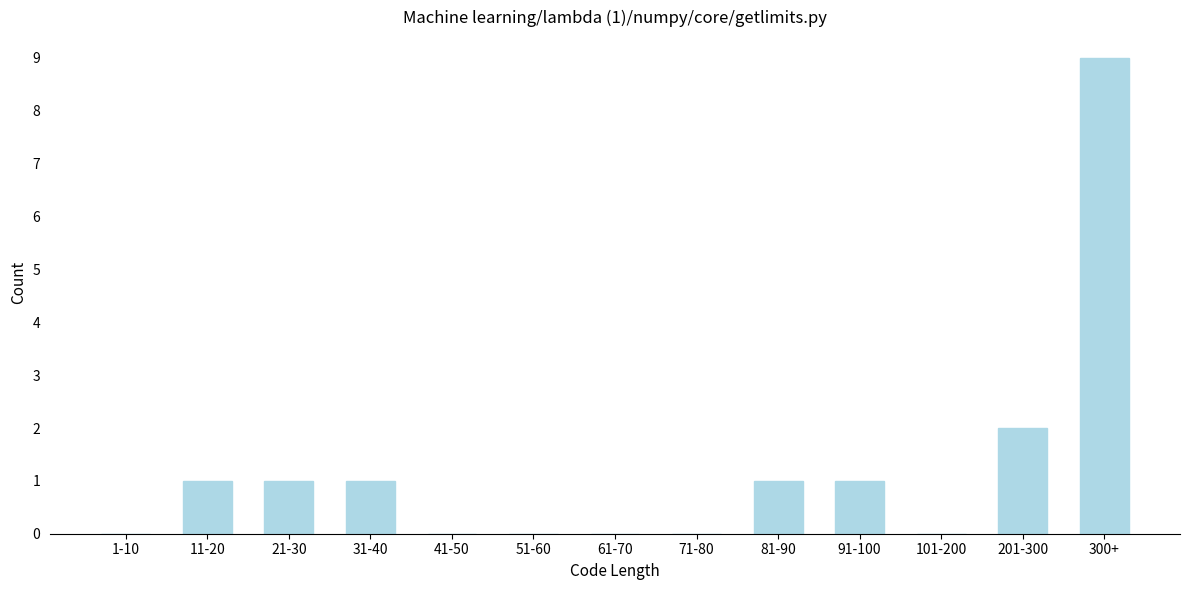

Reading left to right, what are all the values shown in this chart?

1-10=0	11-20=1	21-30=1	31-40=1	41-50=0	51-60=0	61-70=0	71-80=0	81-90=1	91-100=1	101-200=0	201-300=2	300+=9